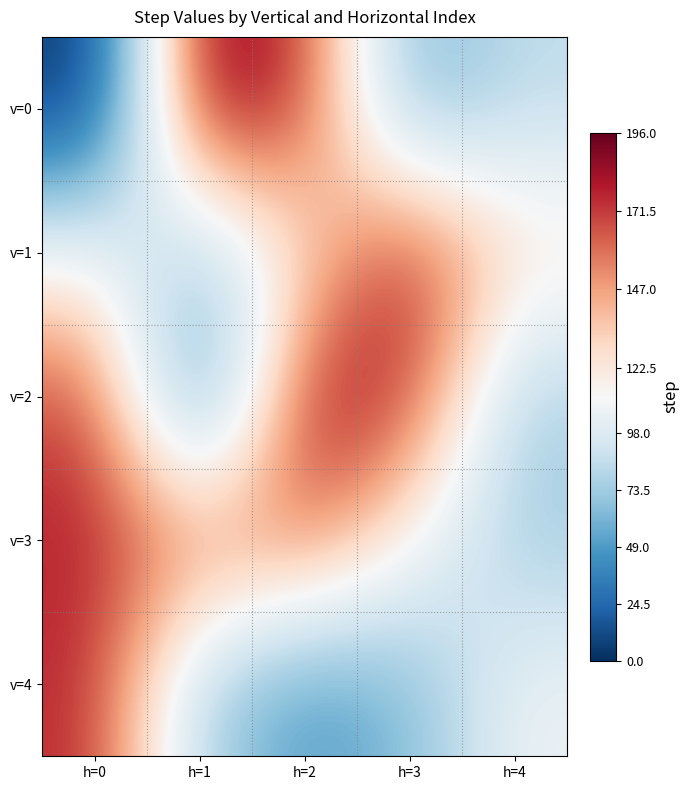

Reading right to left, what are all the values shown in this chart?

v=0: h=4=84.4	h=3=57.0	h=2=174.0	h=1=196.0	h=0=0.0
v=1: h=4=128.0	h=3=182.0	h=2=124.0	h=1=72.3	h=0=112.0
v=2: h=4=76.0	h=3=177.0	h=2=185.0	h=1=27.0	h=0=171.0
v=3: h=4=74.0	h=3=113.5	h=2=164.0	h=1=158.0	h=0=178.0
v=4: h=4=108.0	h=3=62.8	h=2=46.0	h=1=78.3	h=0=176.5